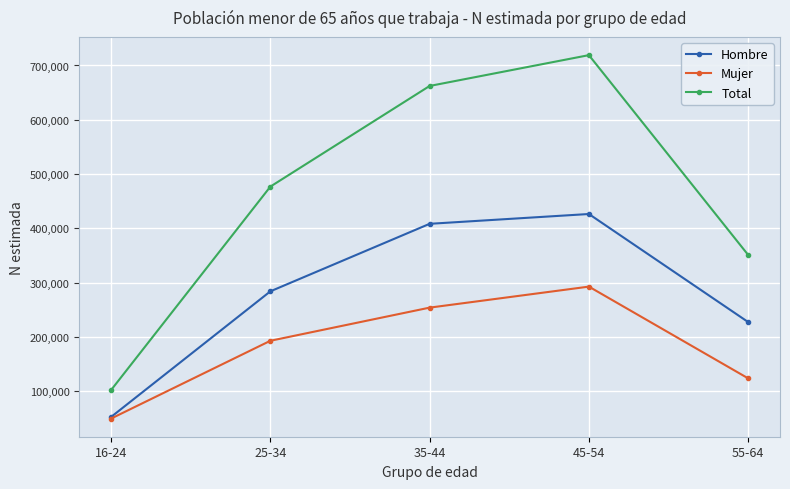

How many interior local peaks does the Hombre series have?

1